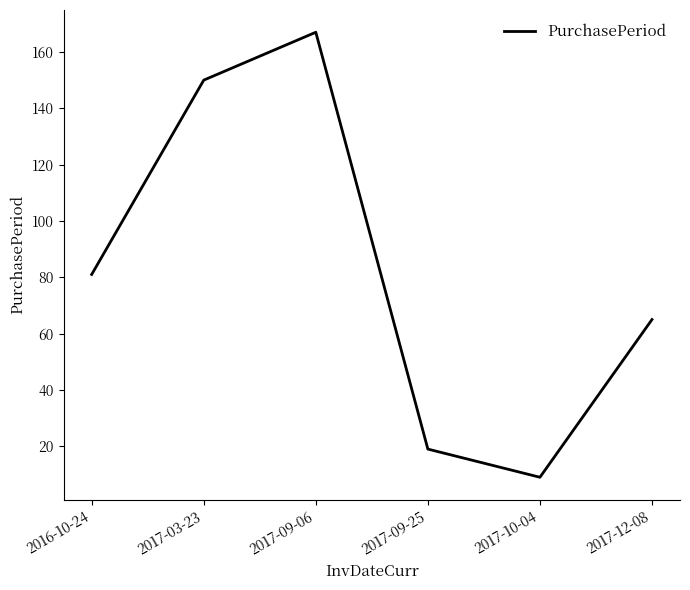

At which label is the value closest to 88?

2016-10-24